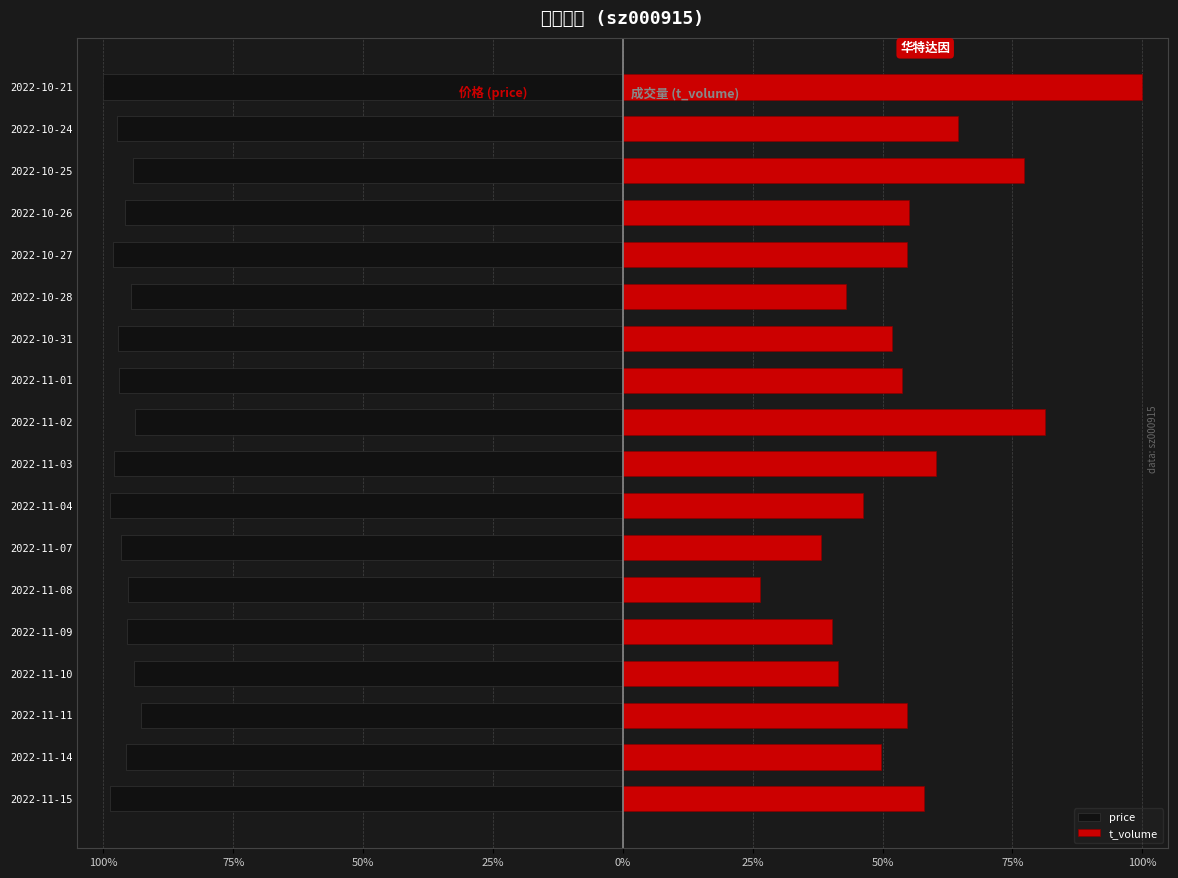

What is the spread (max minus min) of values at 75%?

1.5